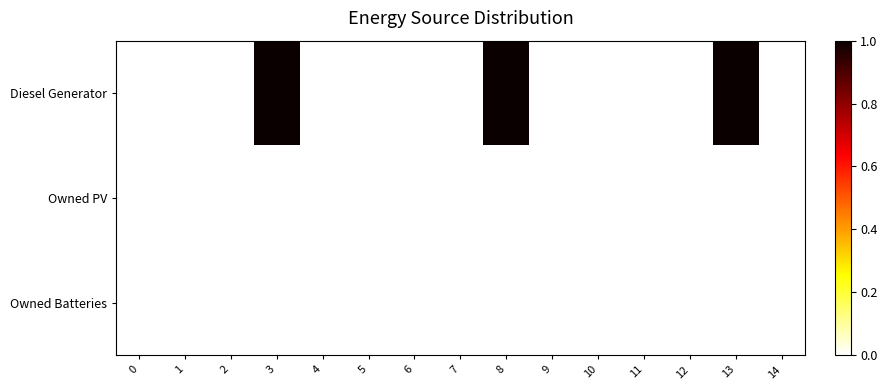

Reading left to right, list all the values displayed in this chart.

Diesel Generator: 0=0.0	1=0.0	2=0.0	3=1.0	4=0.0	5=0.0	6=0.0	7=0.0	8=1.0	9=0.0	10=0.0	11=0.0	12=0.0	13=1.0	14=0.0
Owned PV: 0=0.0	1=0.0	2=0.0	3=0.0	4=0.0	5=0.0	6=0.0	7=0.0	8=0.0	9=0.0	10=0.0	11=0.0	12=0.0	13=0.0	14=0.0
Owned Batteries: 0=0.0	1=0.0	2=0.0	3=0.0	4=0.0	5=0.0	6=0.0	7=0.0	8=0.0	9=0.0	10=0.0	11=0.0	12=0.0	13=0.0	14=0.0